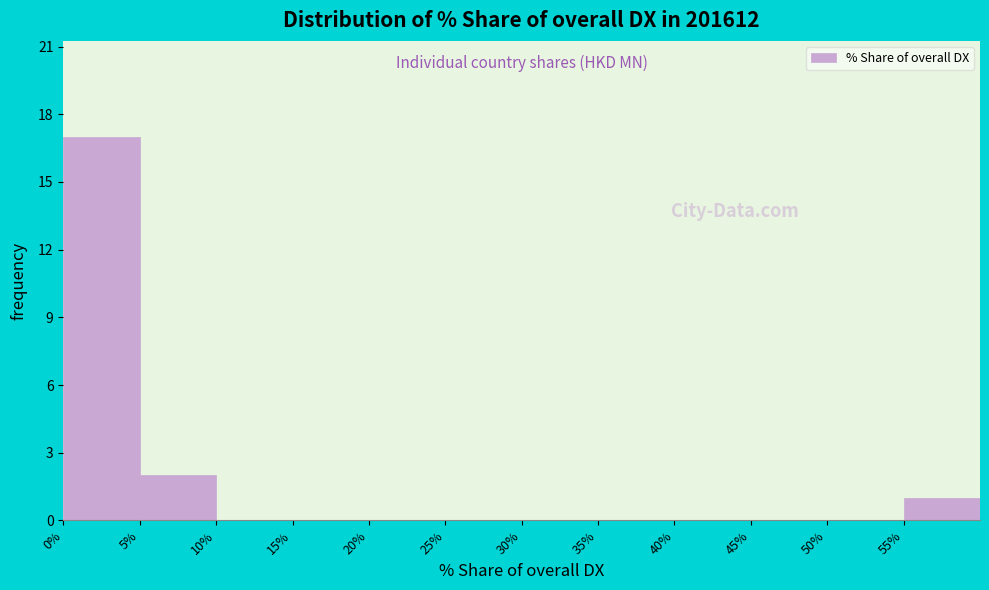

Which range on the x-axis has the tallest bar?

0 to 5